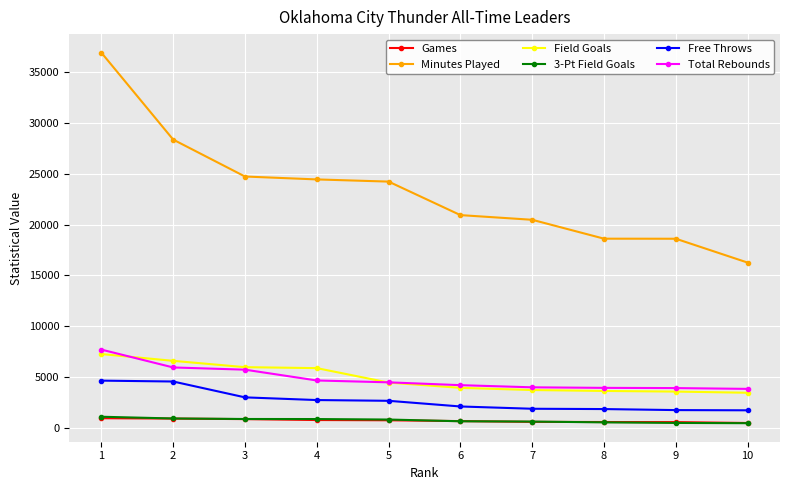

Which category has the highest value across all series?

1